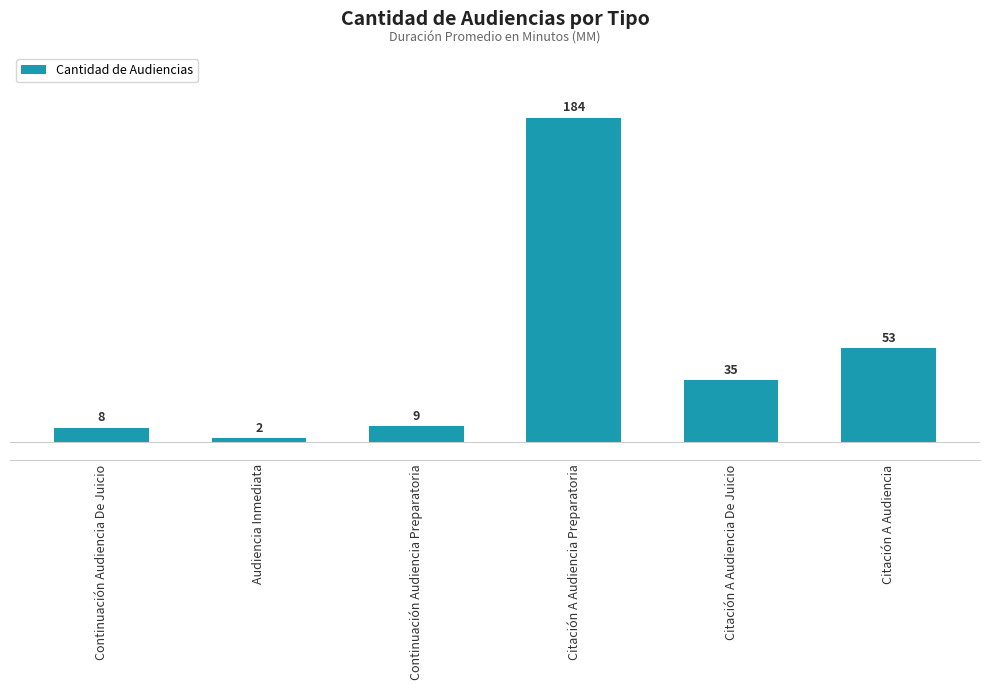

What is the smallest value displayed?

2